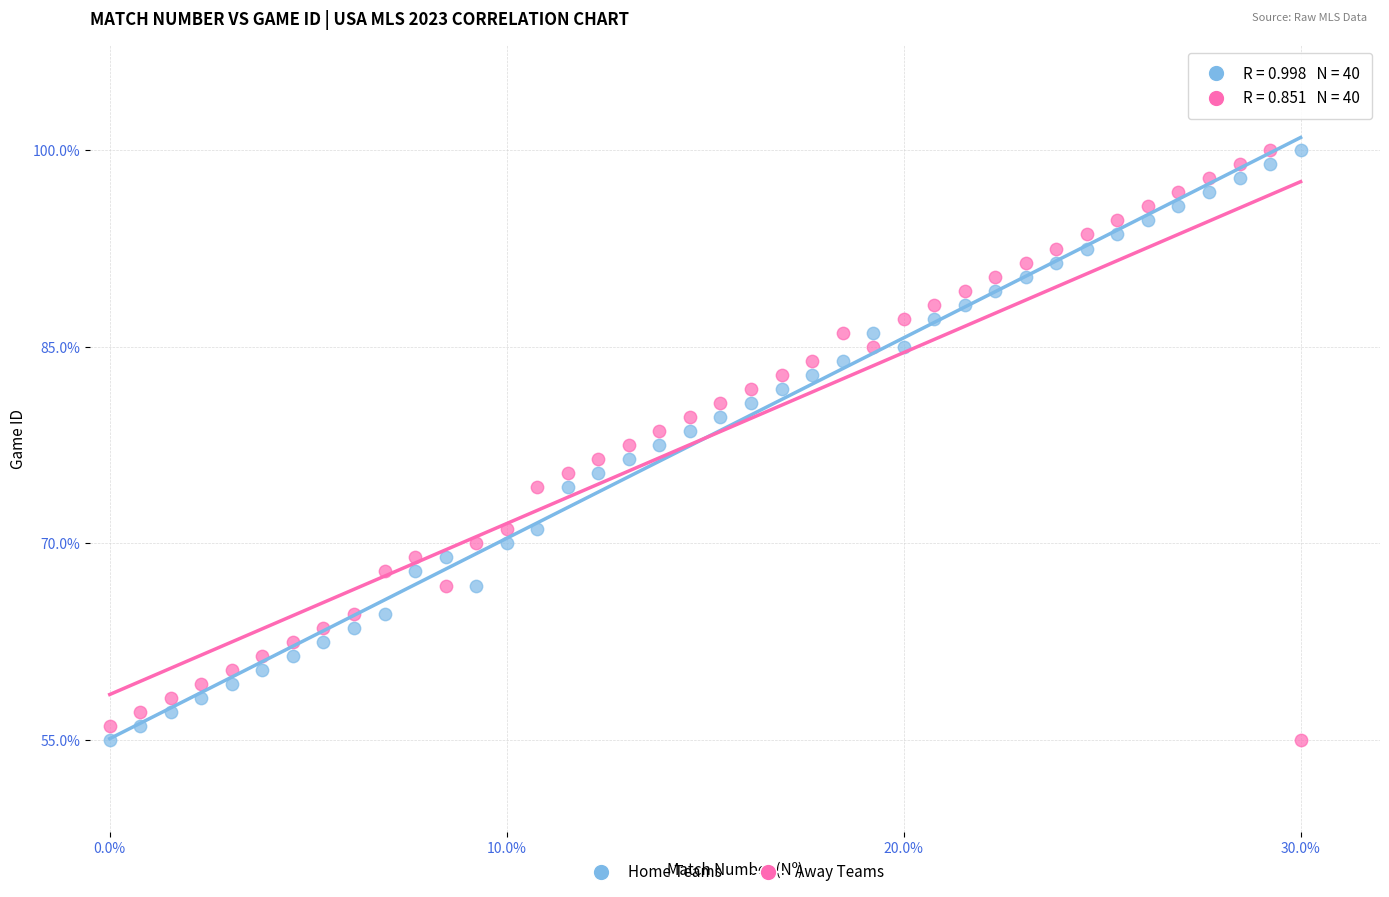

What is the X range (max minus min) for the scatter plot?

30.0